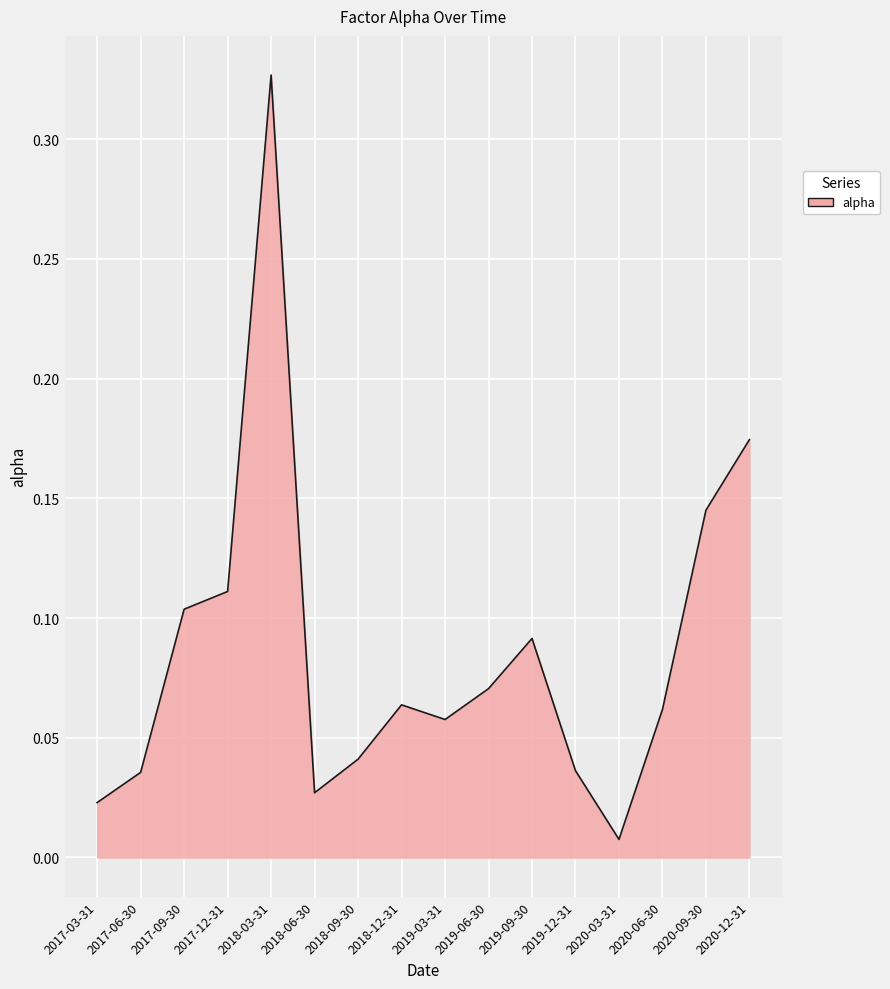

How many lines are shown in the chart?

1